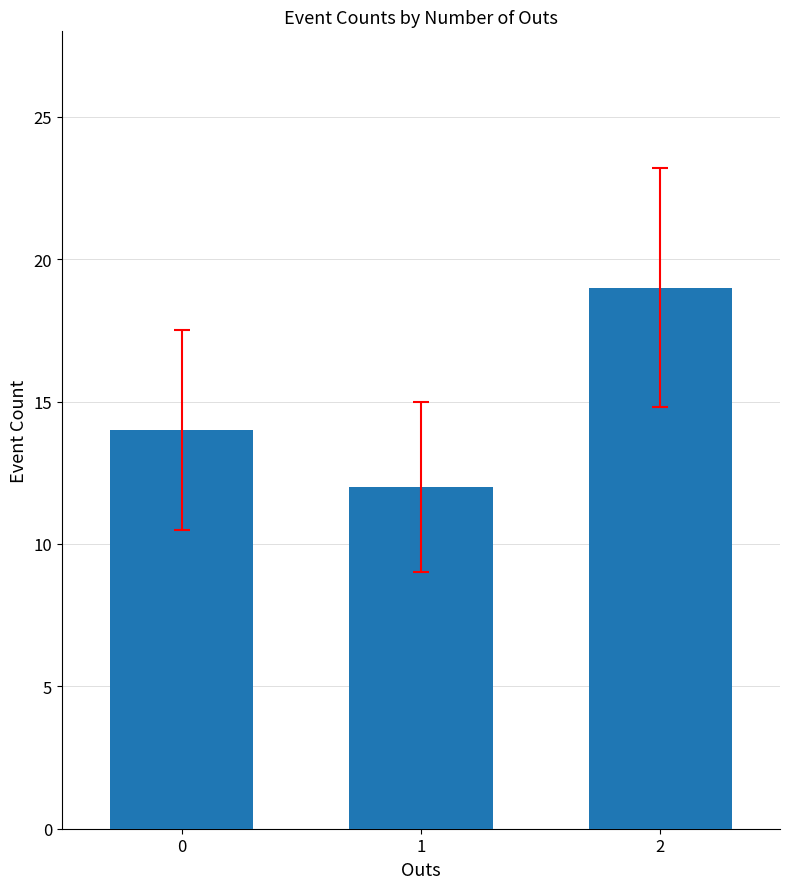

How many values are between 12 and 19?

3